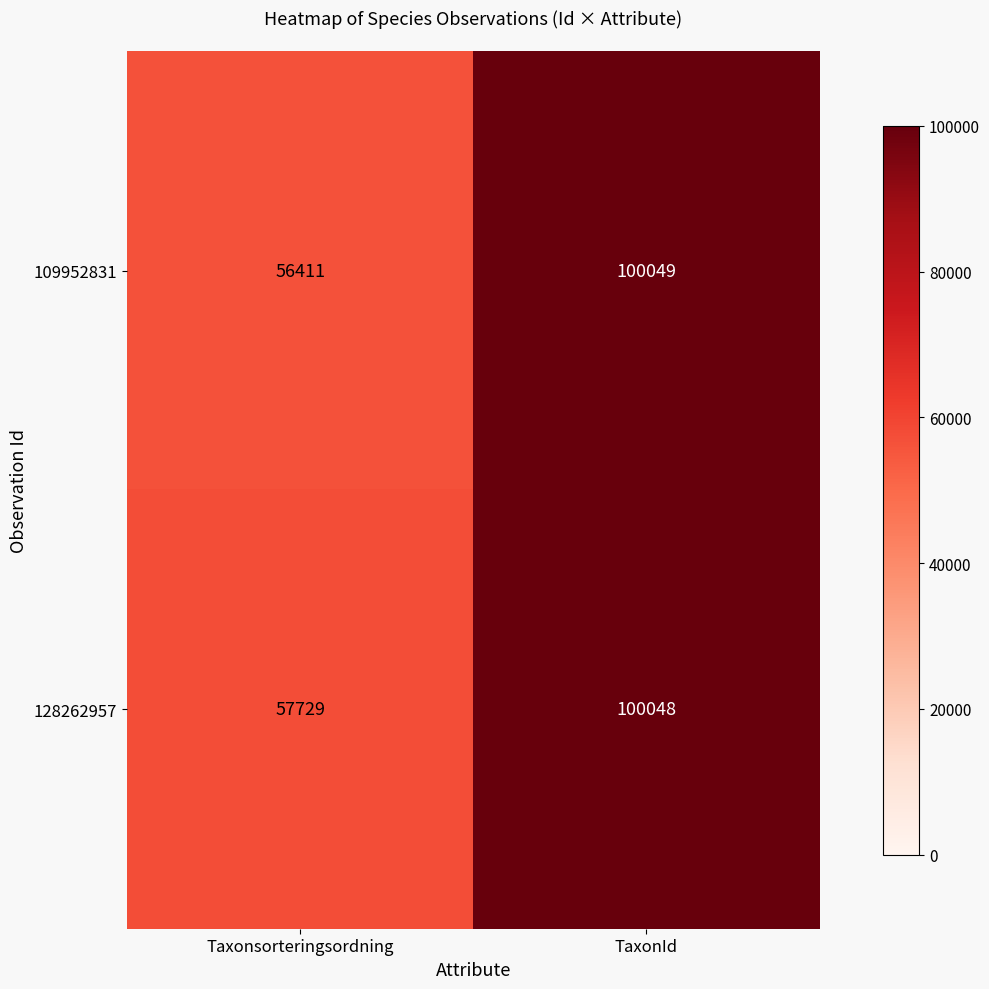

What is the greatest value displayed?

100049